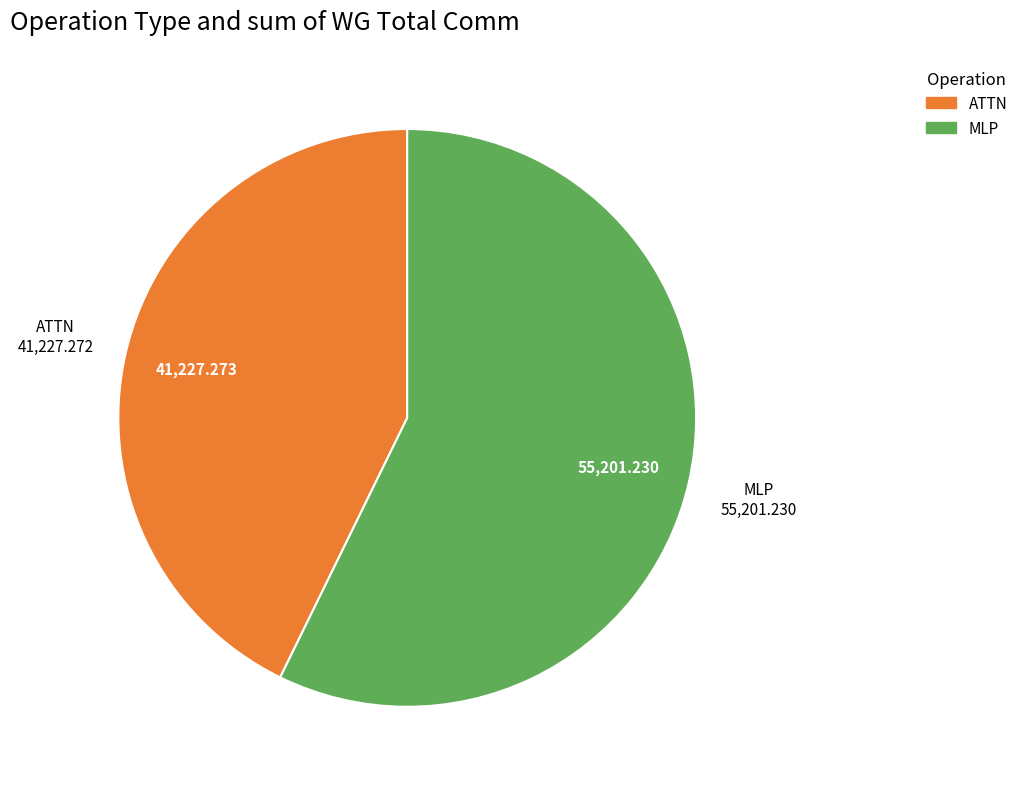

How many segments does this pie chart have?

2